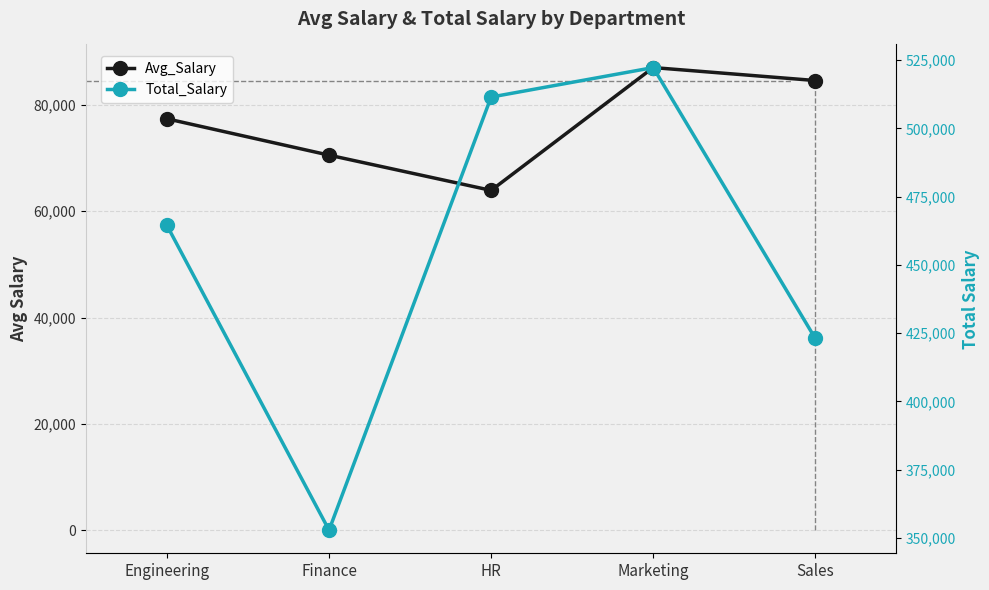

What is the difference between the highest and lowest values at Marketing?

435224.2